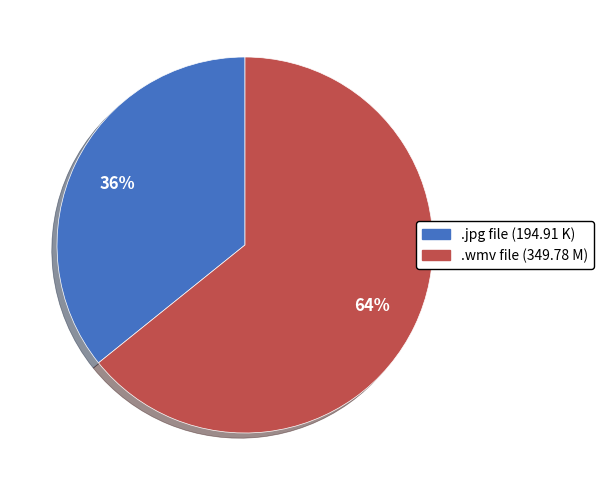

Is there any slice that represents more than half of the pie?

Yes